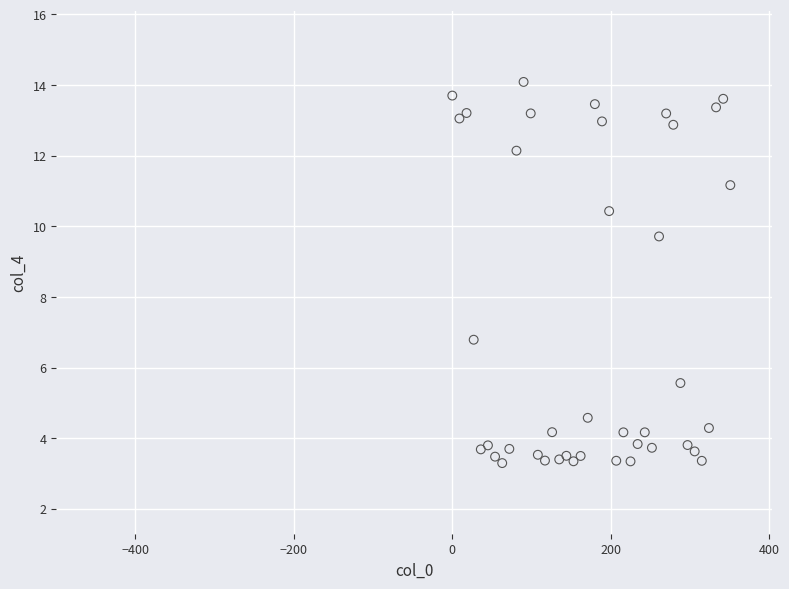

What Y value in the scatter plot is closest to 8?

6.8